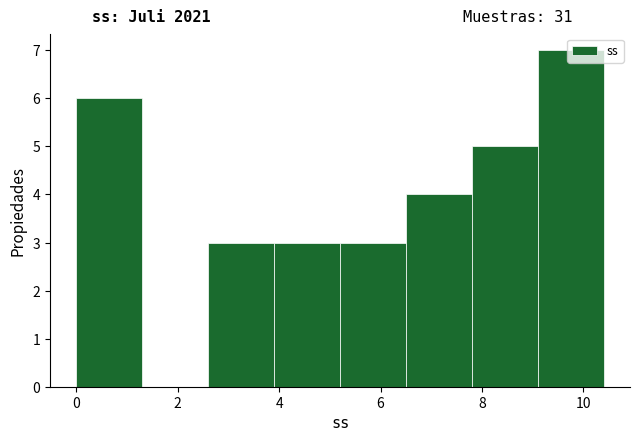

Which range on the x-axis has the tallest bar?

9.1 to 10.4